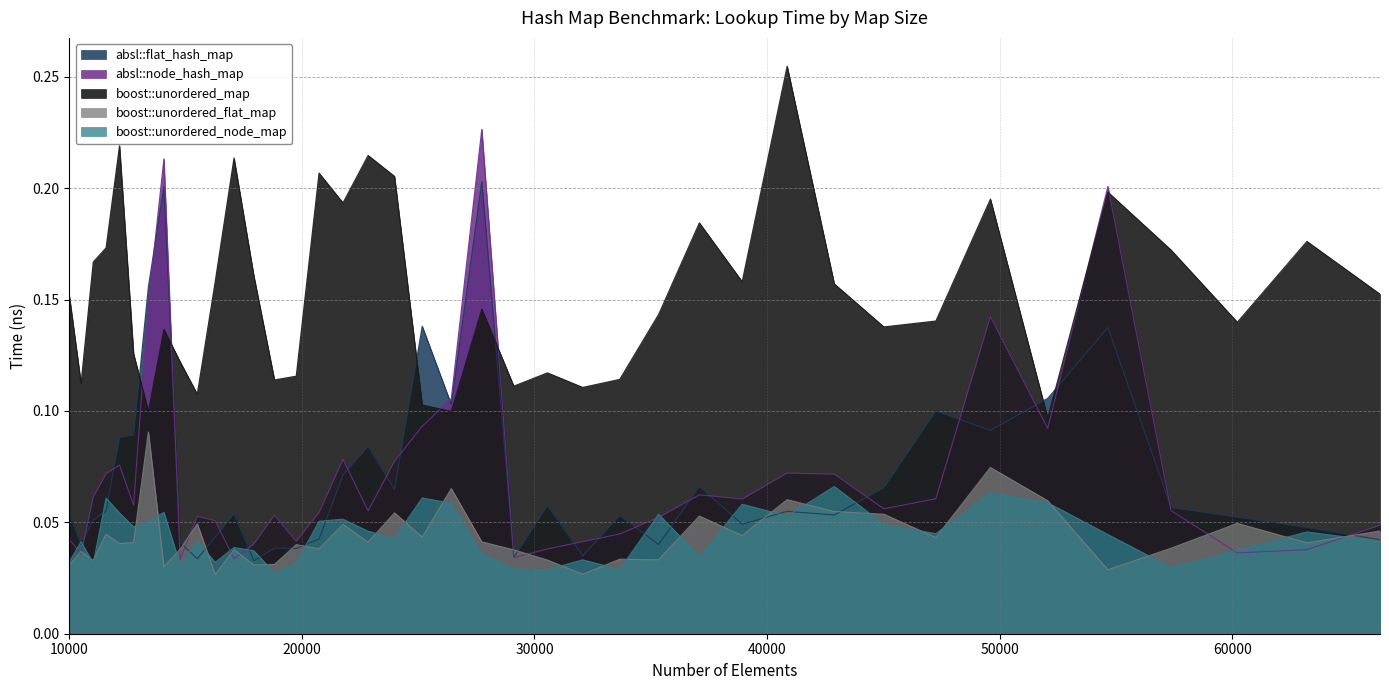

Which category has the highest value across all series?

40863